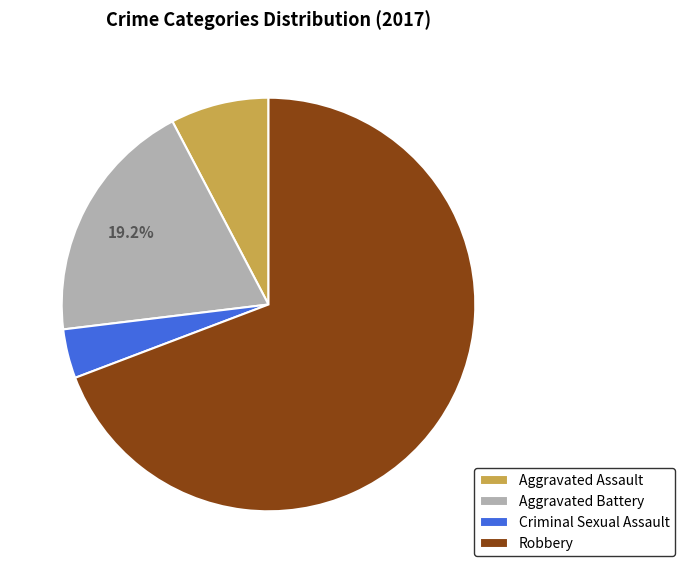

Which category has the biggest portion of the pie?

Robbery